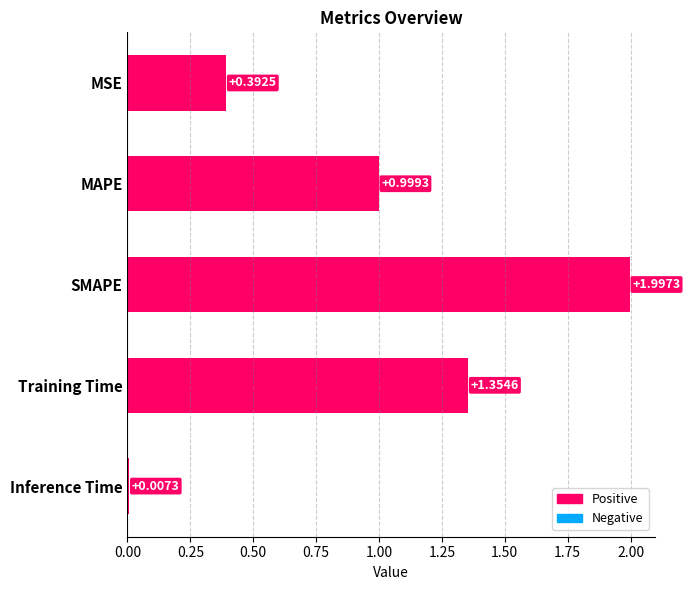

List the labels in order of value, smallest first.

Inference Time, MSE, MAPE, Training Time, SMAPE